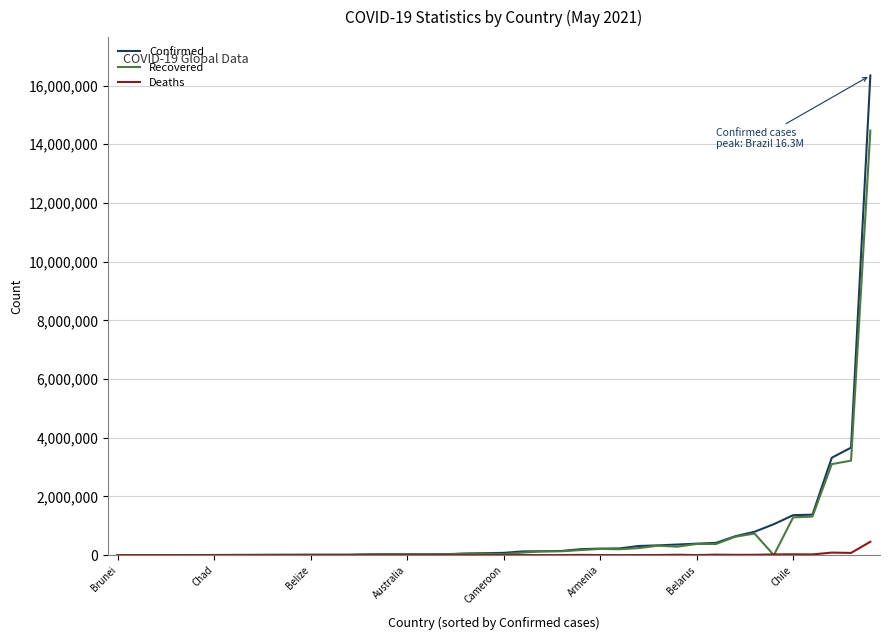

What is the greatest value displayed?

16342162